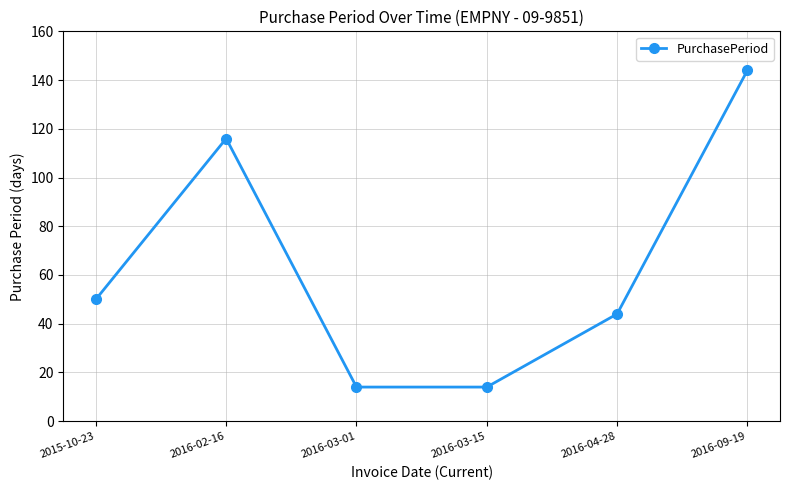

What is the greatest value displayed?

144